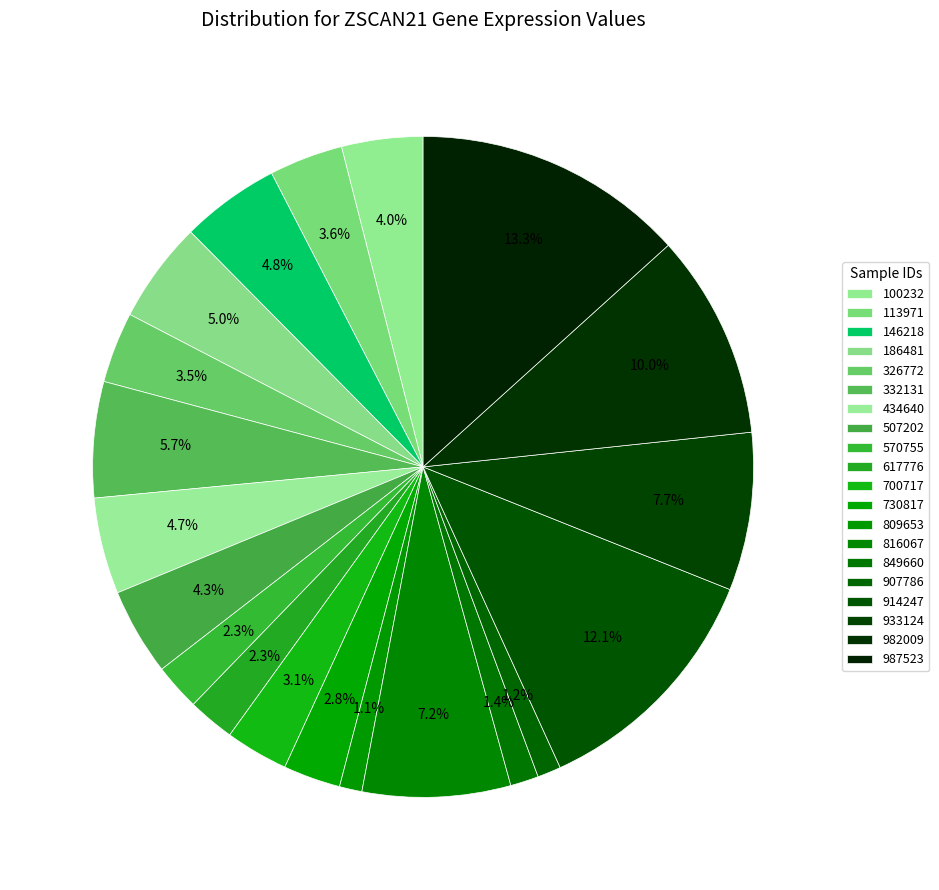

How many segments does this pie chart have?

20